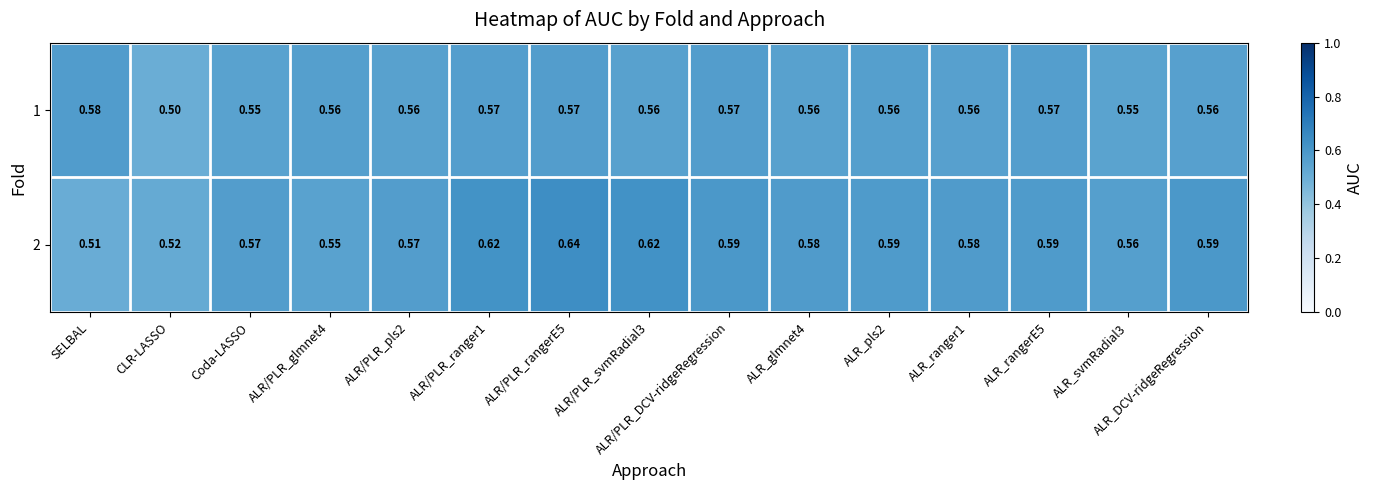

What is the total value across all series at ALR/PLR_svmRadial3?

1.2